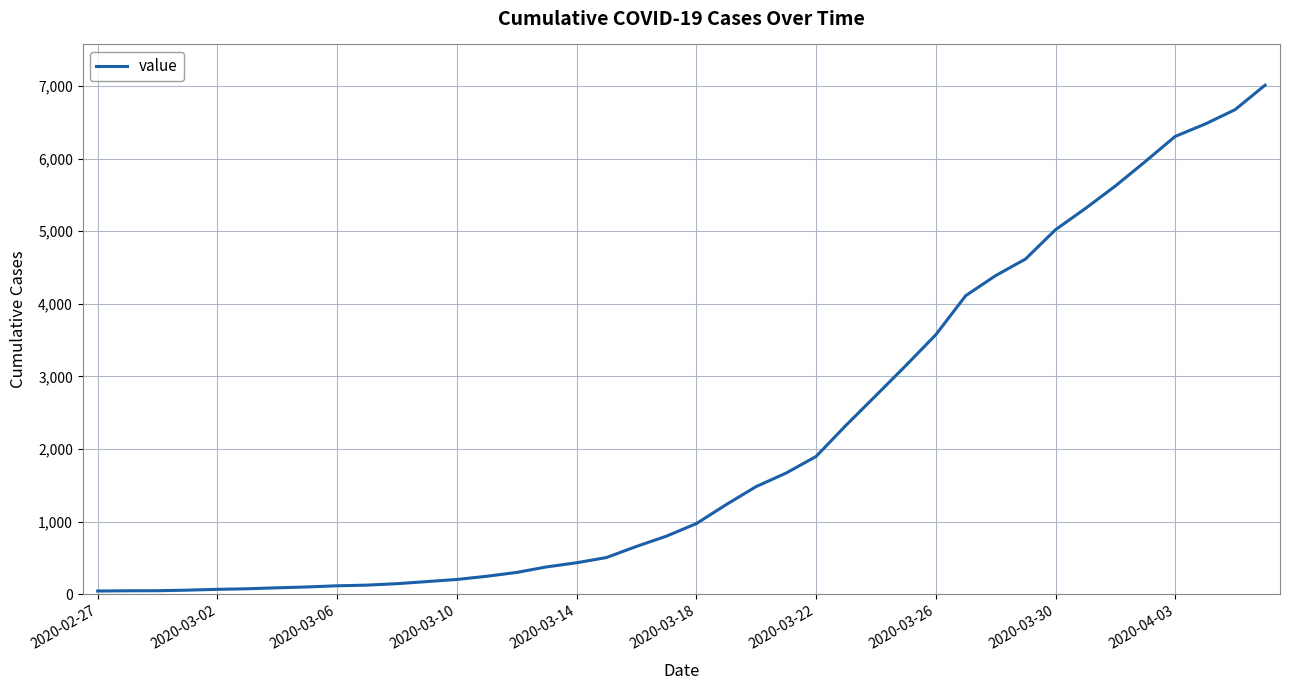

What is the difference between the maximum and minimum values?

6964